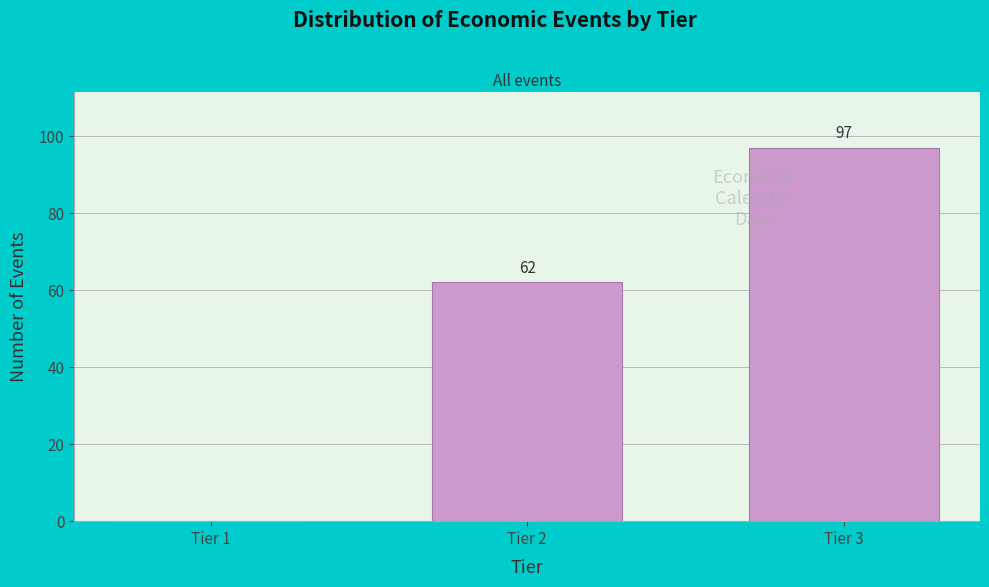

Reading left to right, extract all data points from this chart.

Tier 1=0	Tier 2=62	Tier 3=97